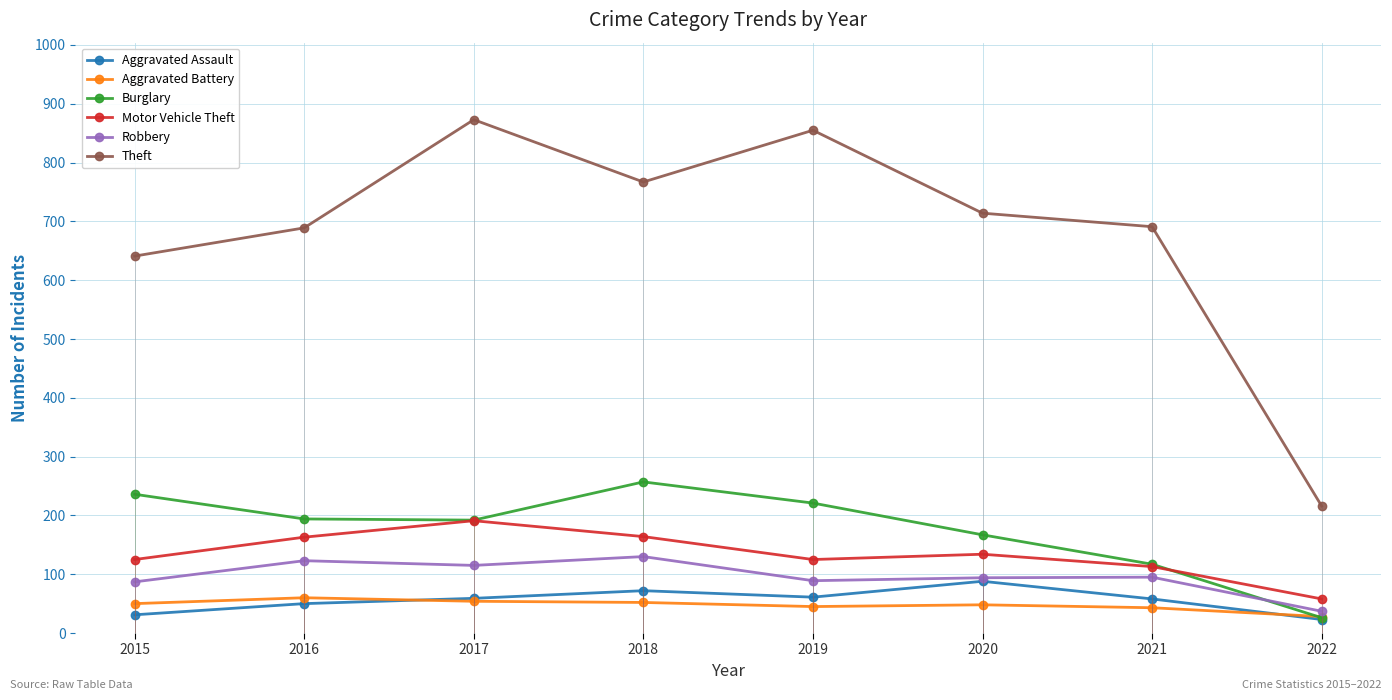

True or false: Motor Vehicle Theft and Aggravated Assault cross at least once.

False